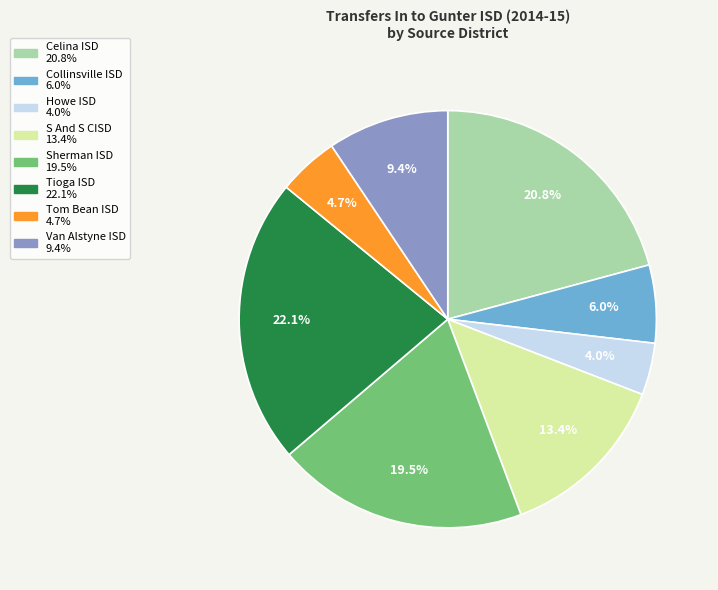

How many segments does this pie chart have?

8